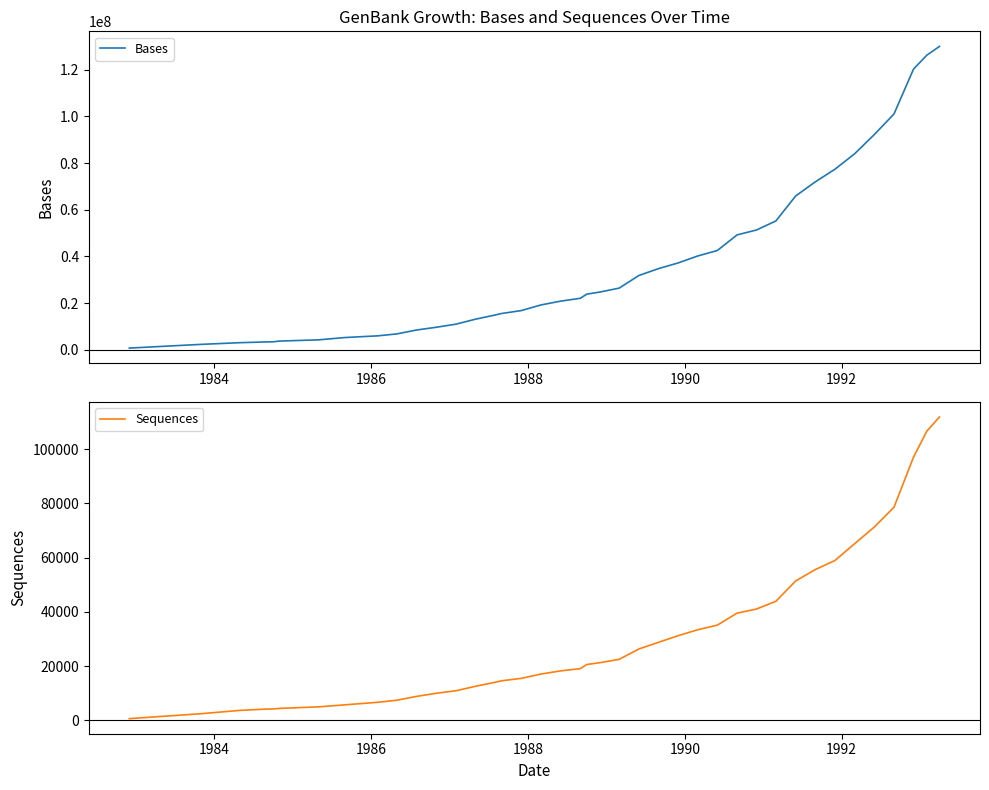

True or false: Sequences has a value of 156725 at 39.

False